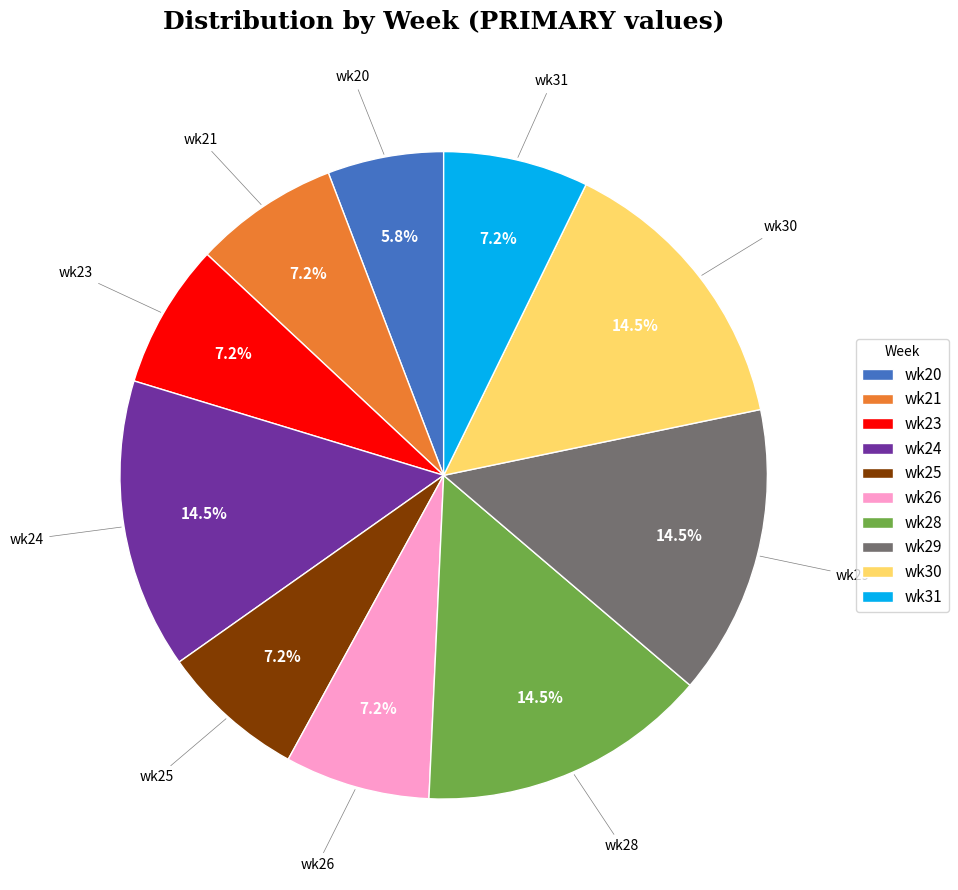

Which category has the smallest portion of the pie?

wk20